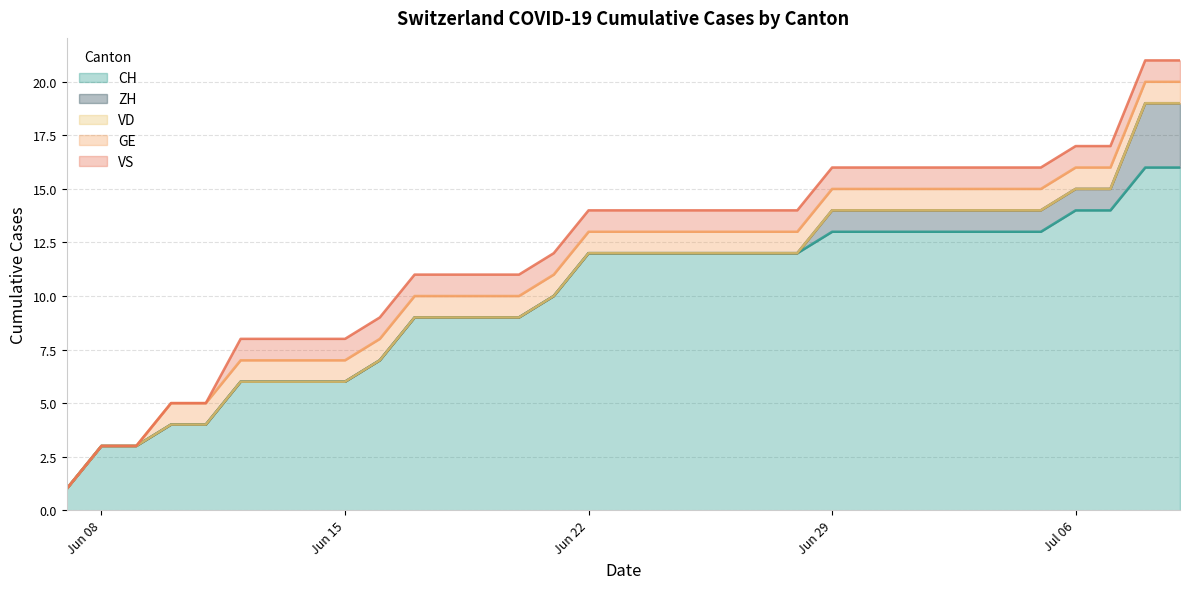

What are all the series names shown in the legend?

CH, ZH, VD, GE, VS